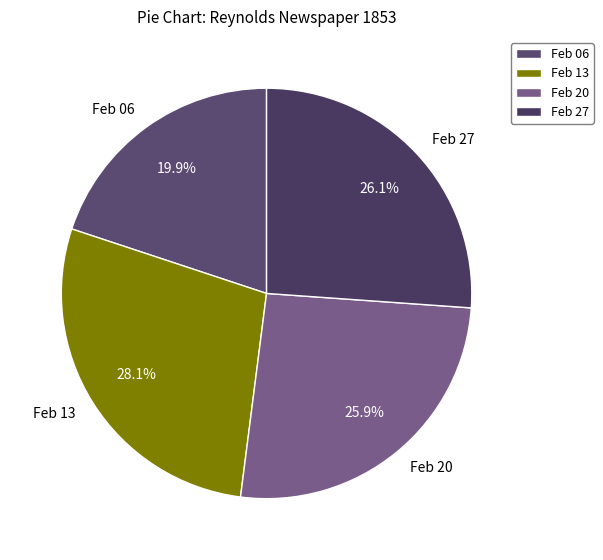

Do Feb 13 and Feb 20 together represent more than half of the pie?

Yes